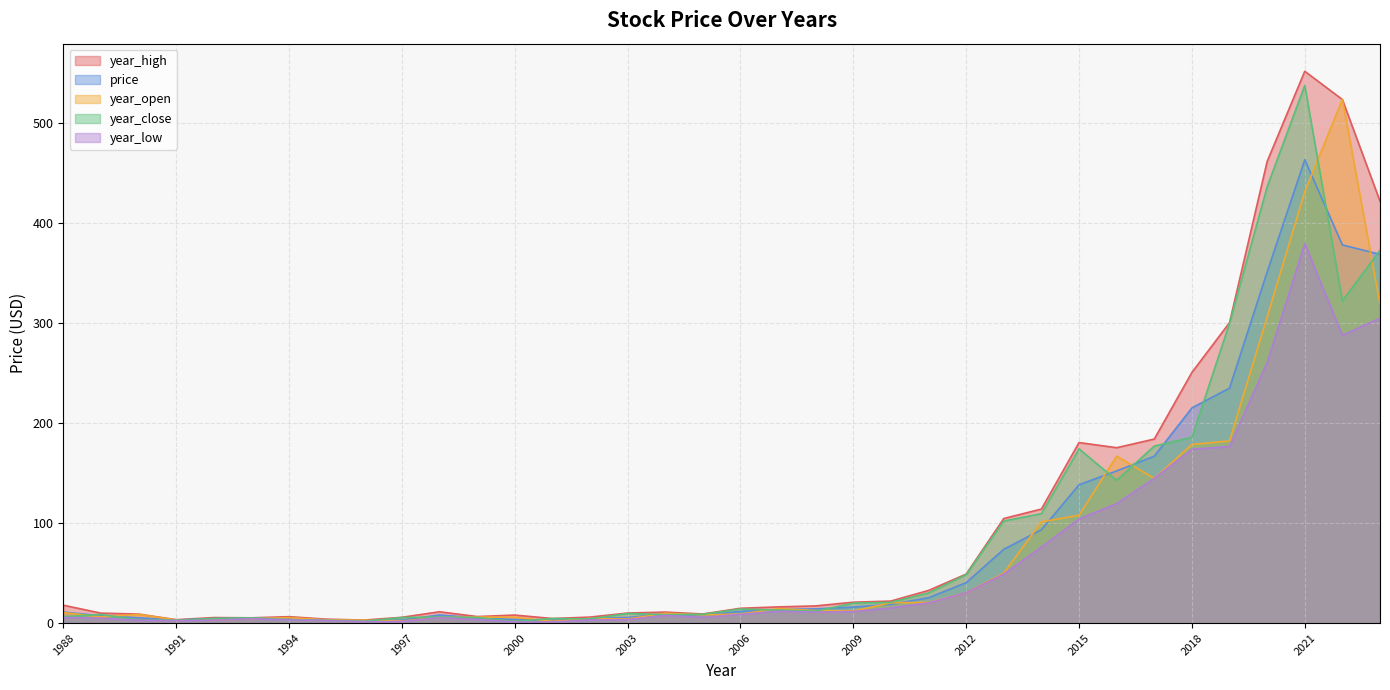

What is the sum of all price values?

2872.4